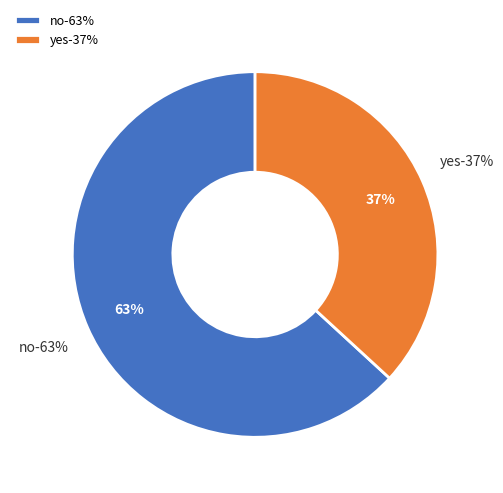

Approximately how many times larger is the value at no compared to yes?

1.7